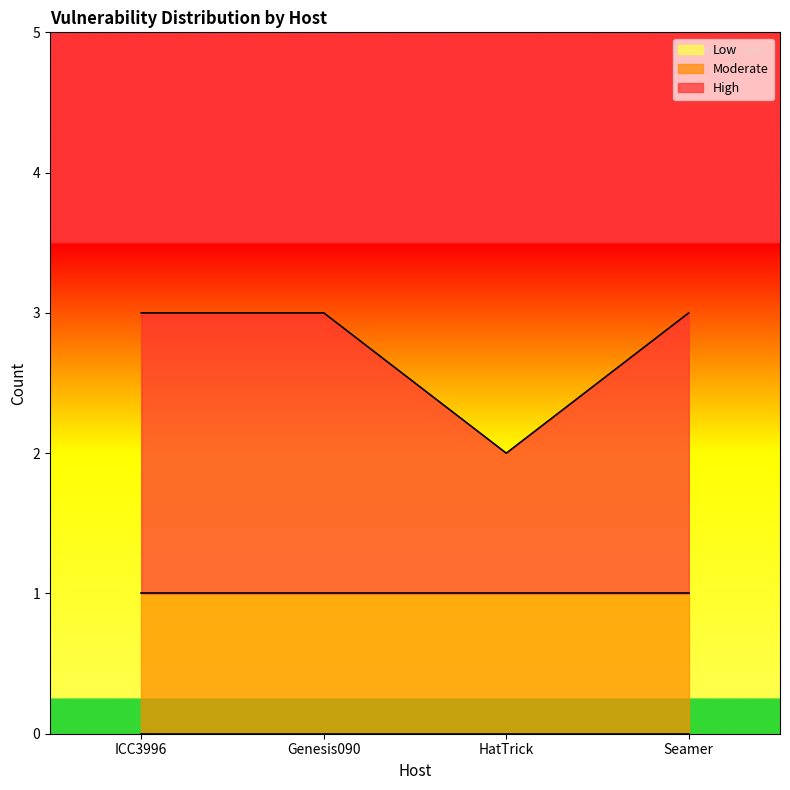

At which category is the sum across all series the highest?

ICC3996